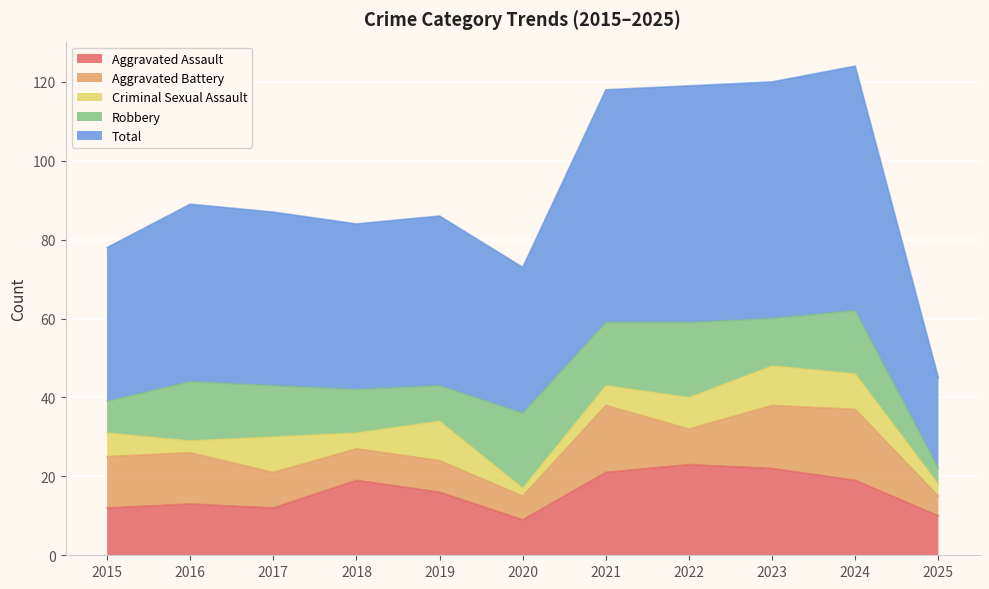

What is the difference between the Robbery values at 2018 and 2025?

7